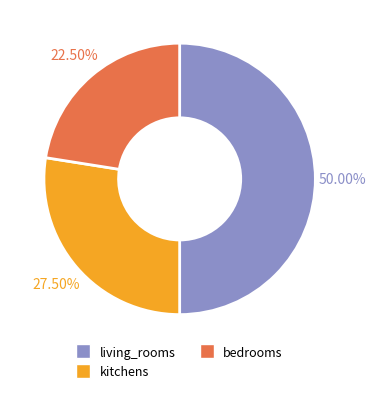

Which has a higher value, kitchens or living_rooms?

living_rooms